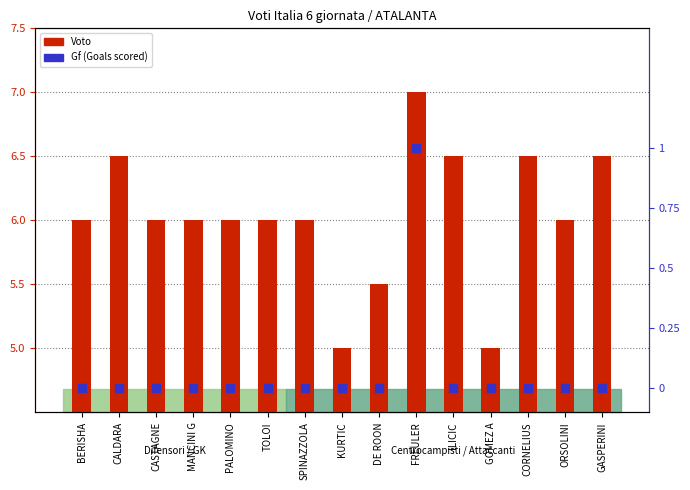

Which series has the widest spread of Y values?

Voto